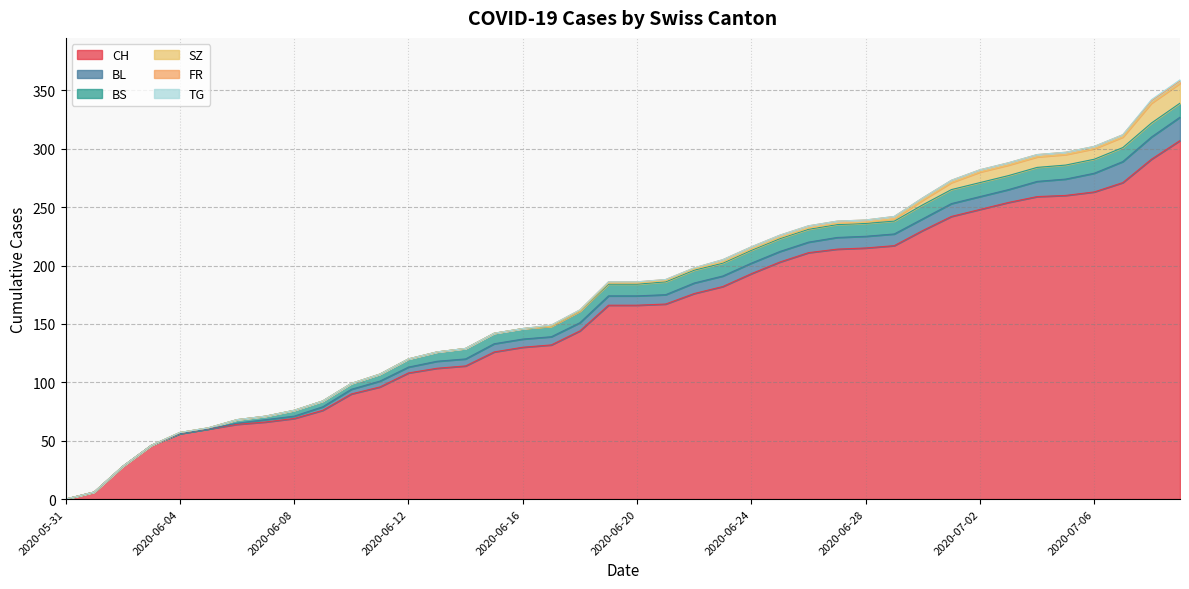

Which category has the lowest value in the SZ series?

2020-05-31